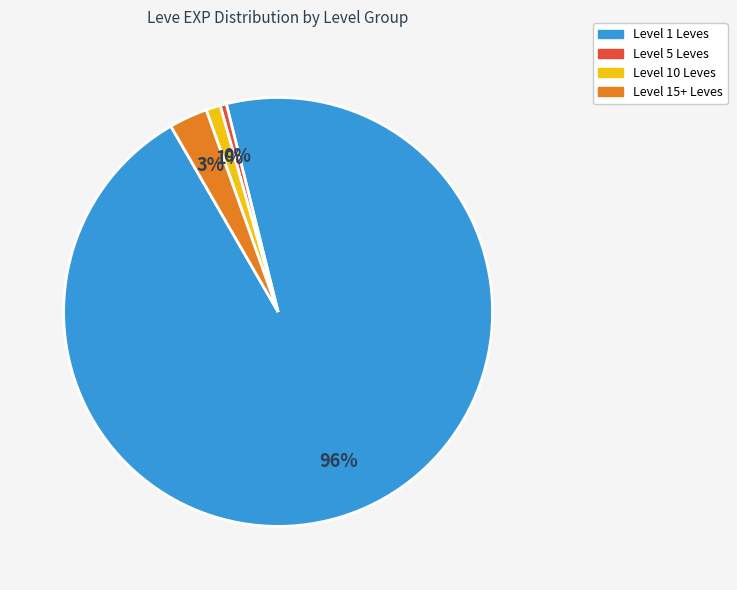

To the nearest percent, what is the average slice percentage?

25%